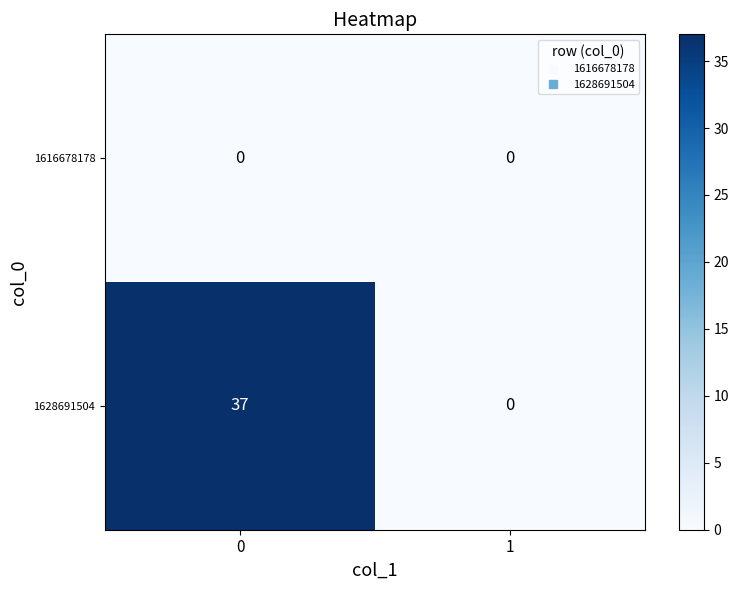

How many data points does each series have?

2